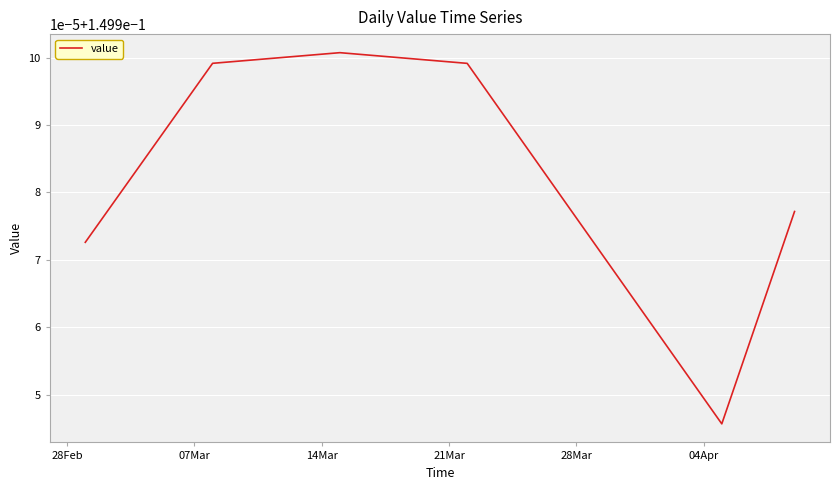

What is the maximum value shown in the chart?

0.2